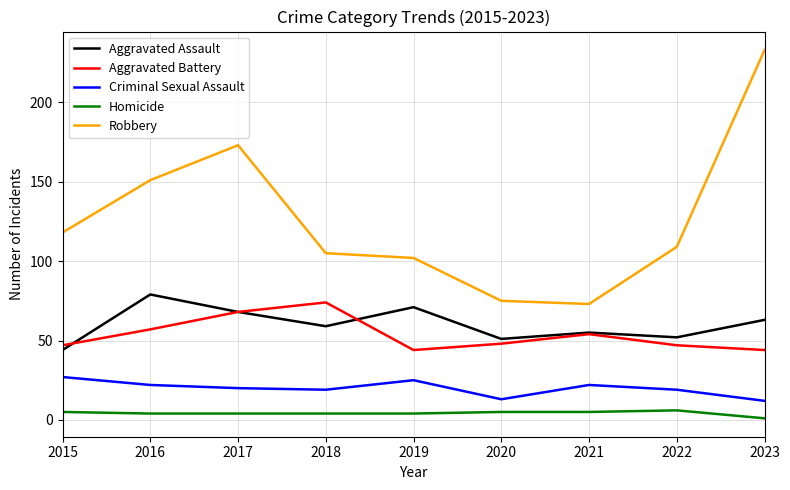

True or false: Criminal Sexual Assault has a value of 6 at 2016.

False